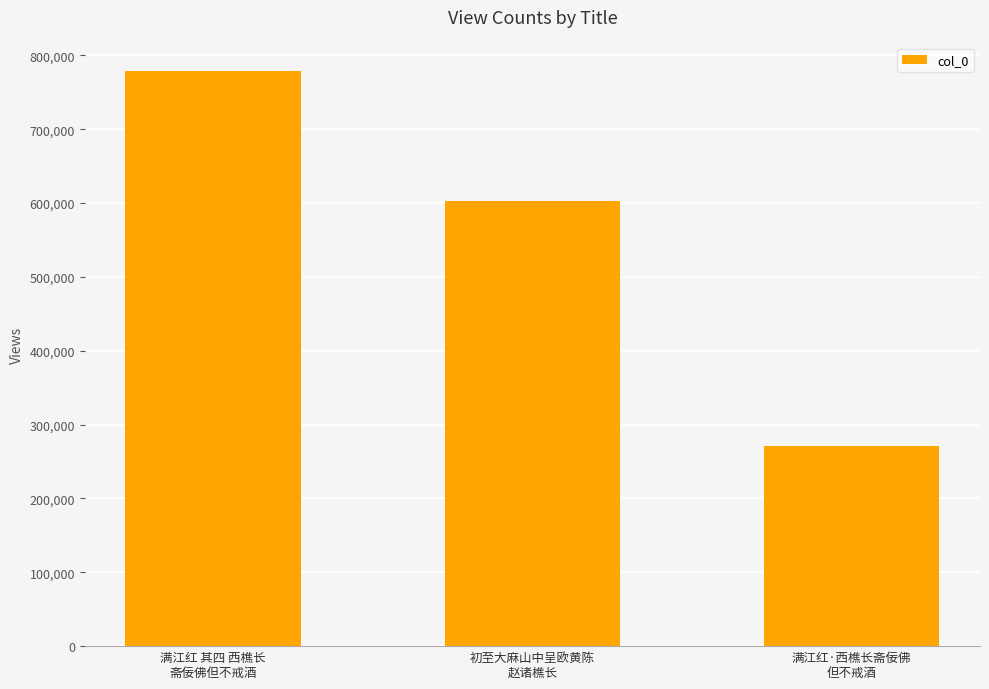

What is the label of the 3rd bar from the left?

满江红·西樵长斋佞佛
但不戒酒